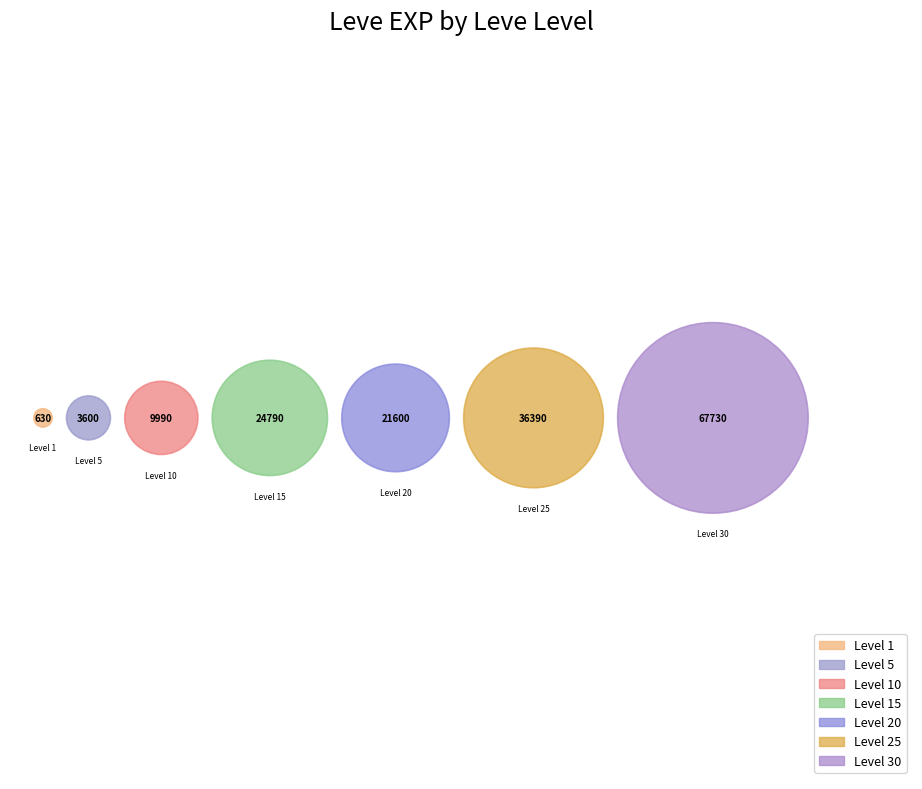

Is there a majority slice in this chart?

No